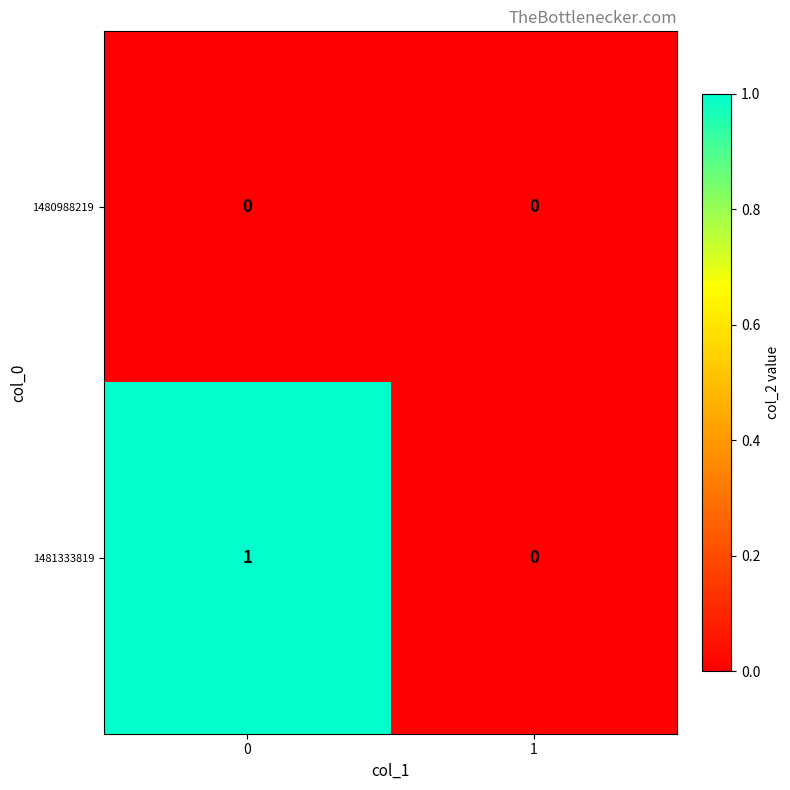

Which series has the largest total across all categories?

1481333819